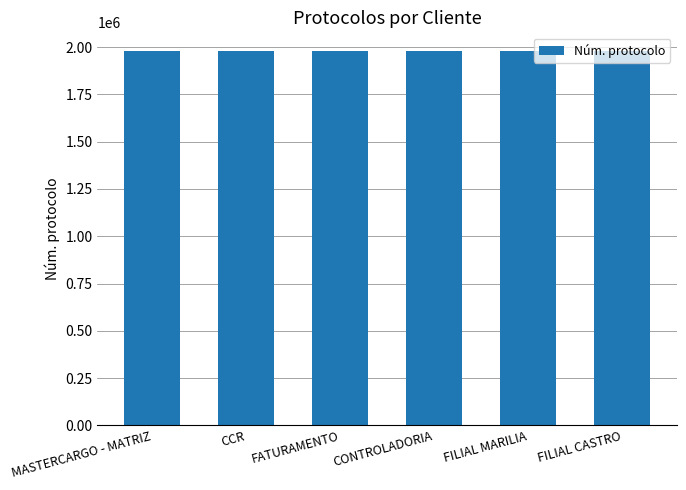

What is the difference between the values at FILIAL CASTRO and MASTERCARGO - MATRIZ?

78